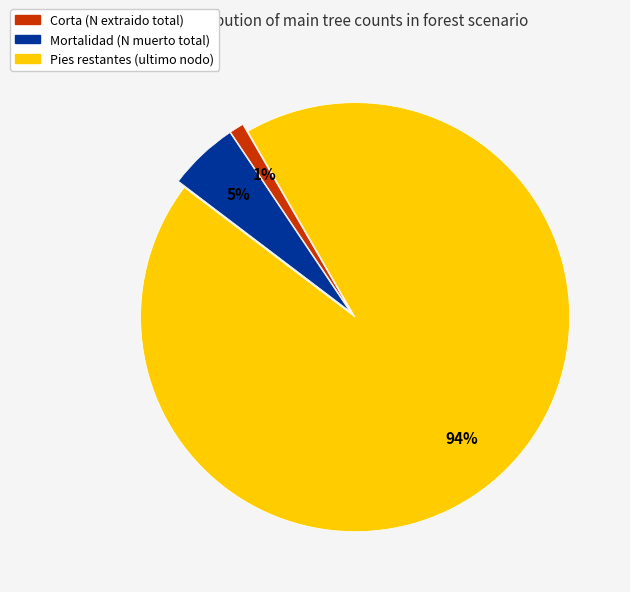

Does any single category account for the majority?

Yes